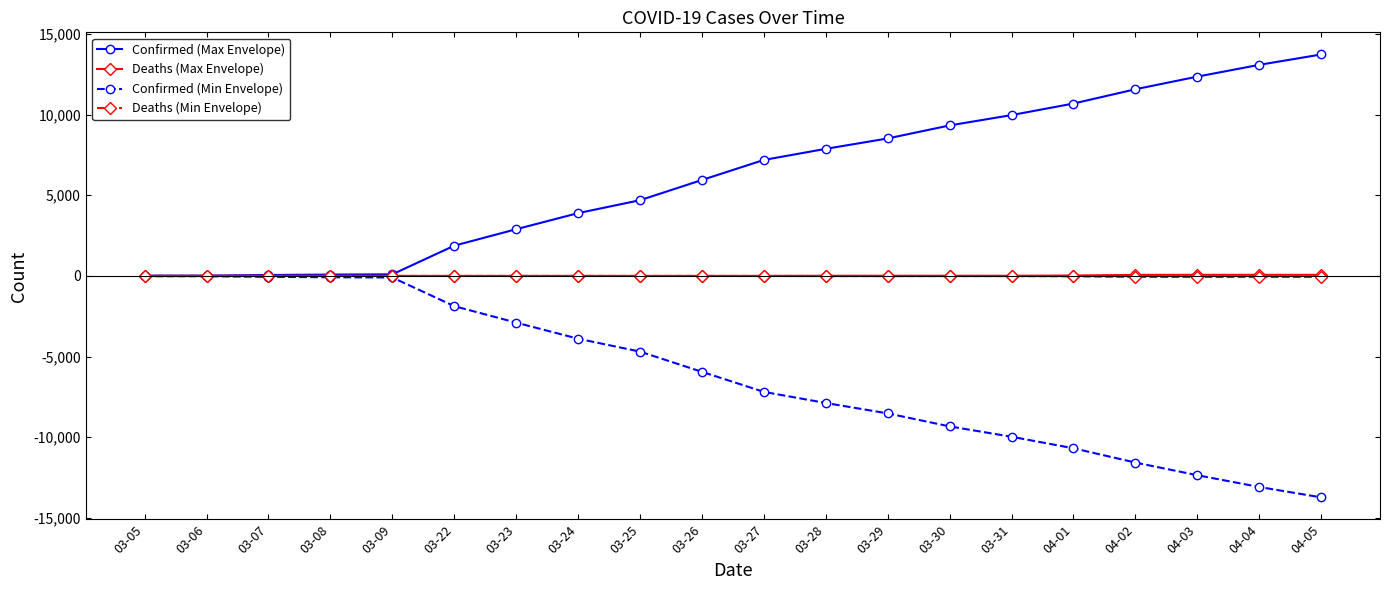

Which series has the largest total across all categories?

Confirmed (Max Envelope)